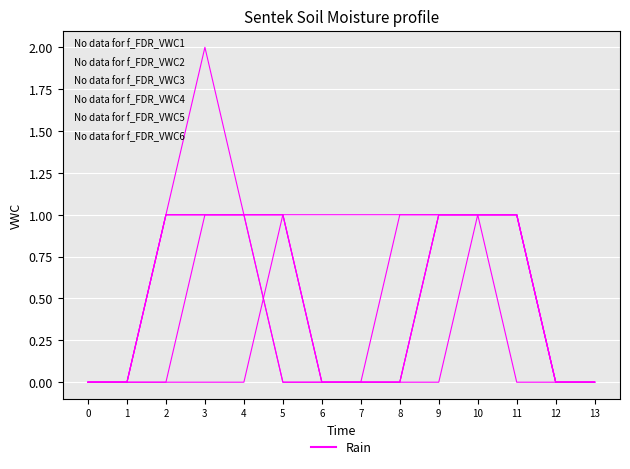

Does the chart display data point markers on the line(s)?

No